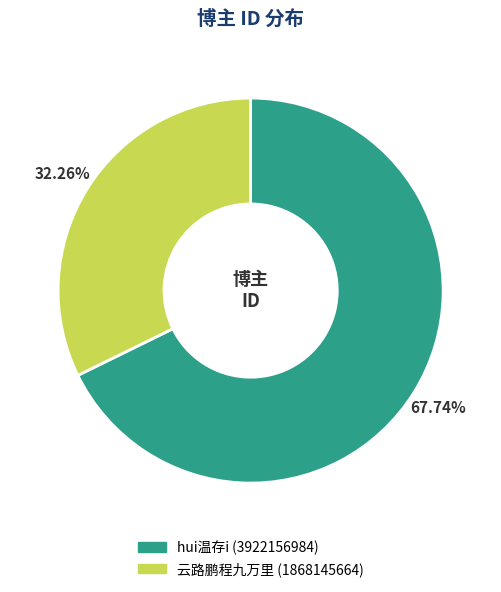

Between hui温存i and 云路鹏程九万里, which is larger?

hui温存i